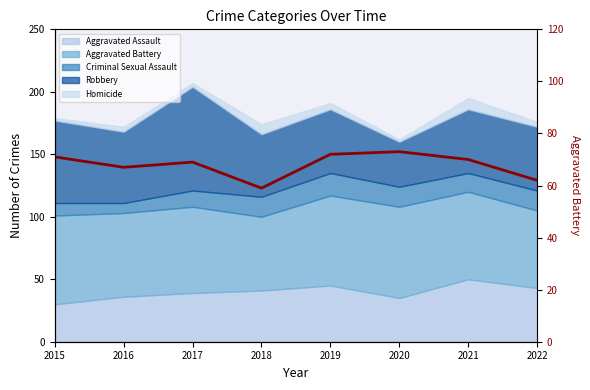

How many values exceed 70?

3